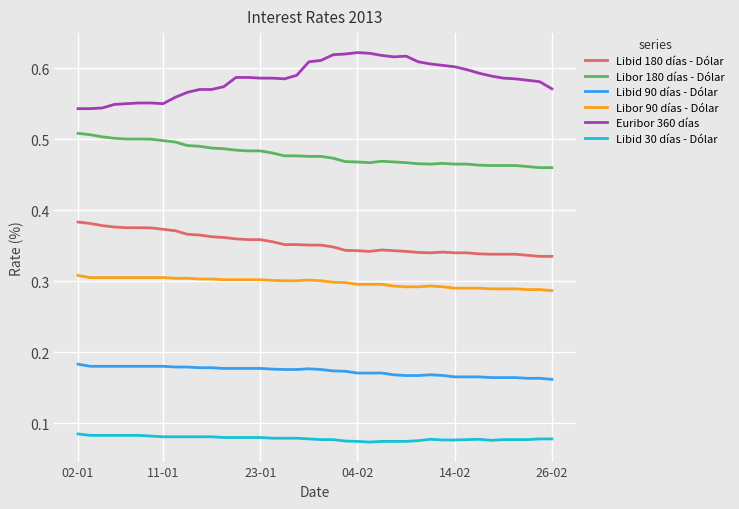

Which series has the largest total across all categories?

Euribor 360 días